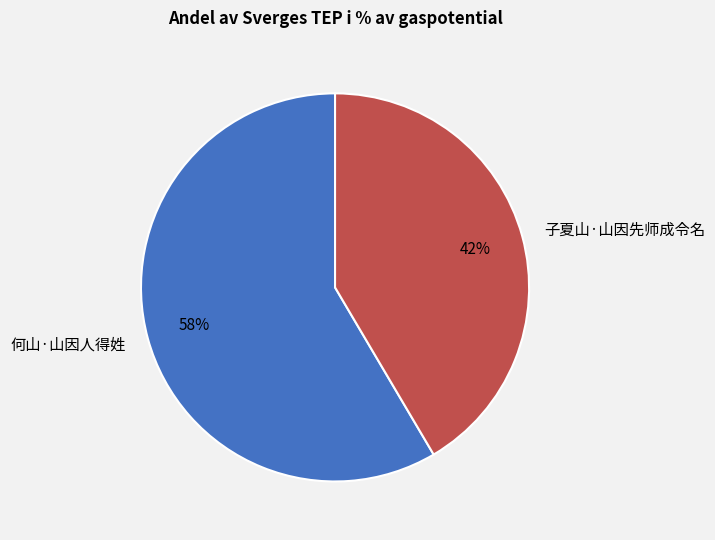

The 何山·山因人得姓 slice represents 58% of the pie. True or false?

True